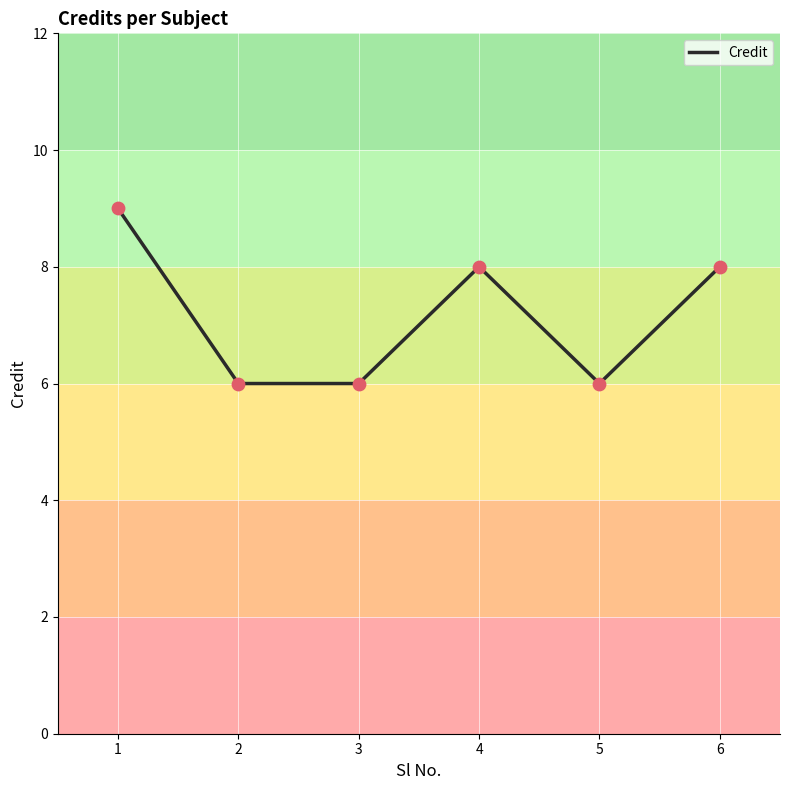

Approximately how many times larger is the value at 2 compared to 1?

0.7